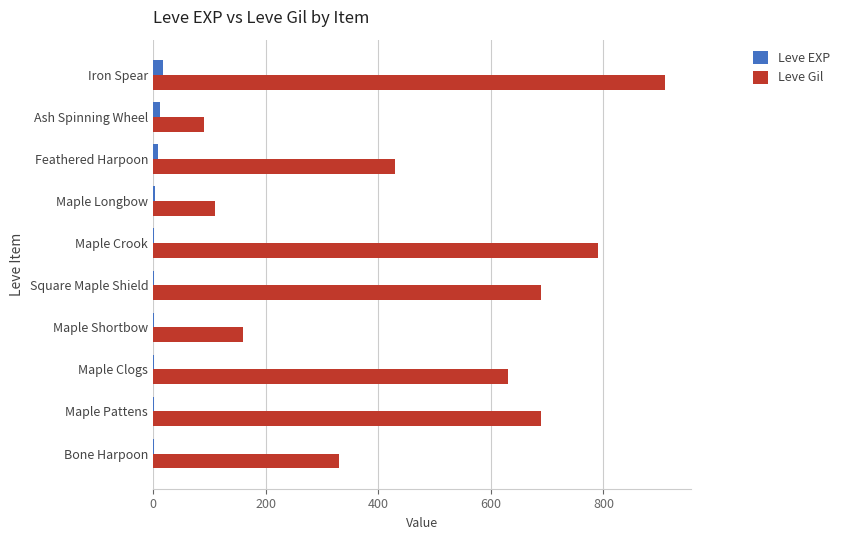

The value of Leve Gil at Ash Spinning Wheel is 90. True or false?

True